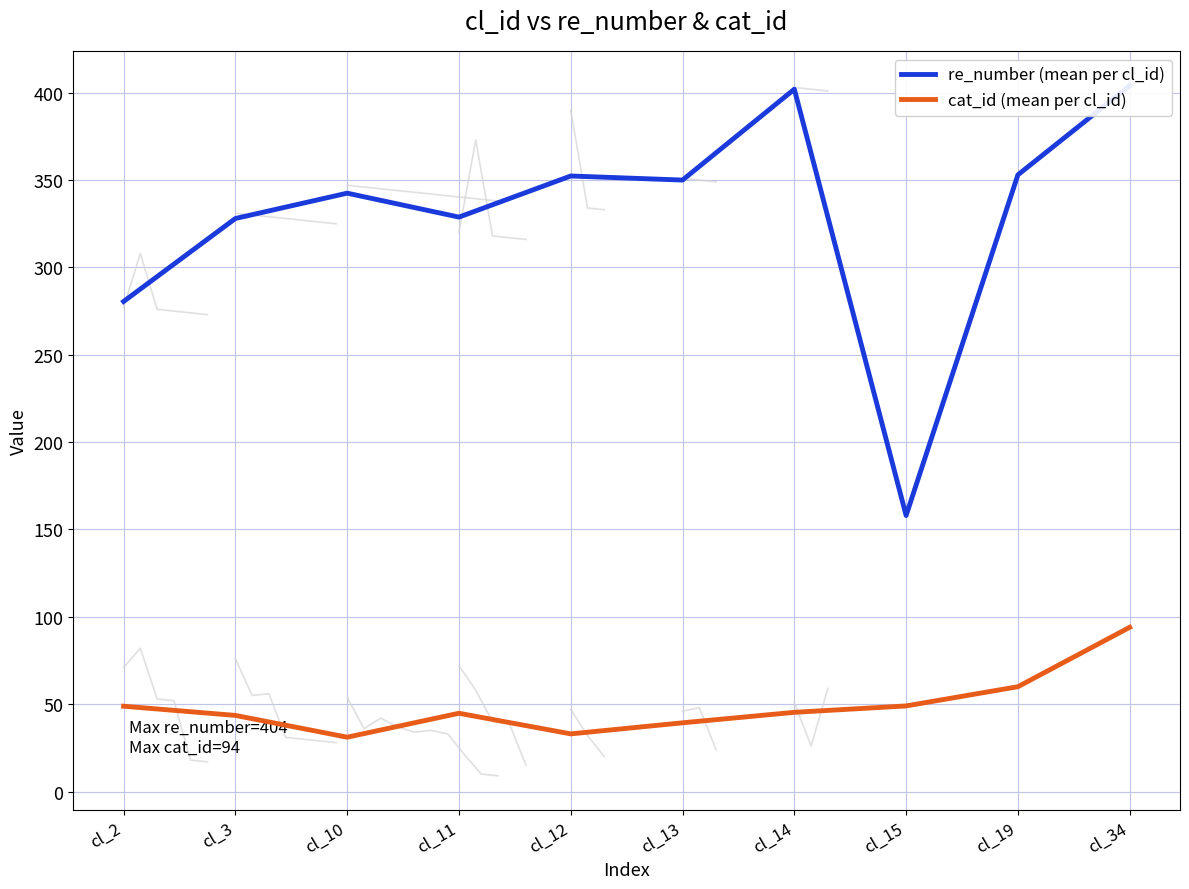

Between cl_3 and cl_19, which is larger?

cl_19